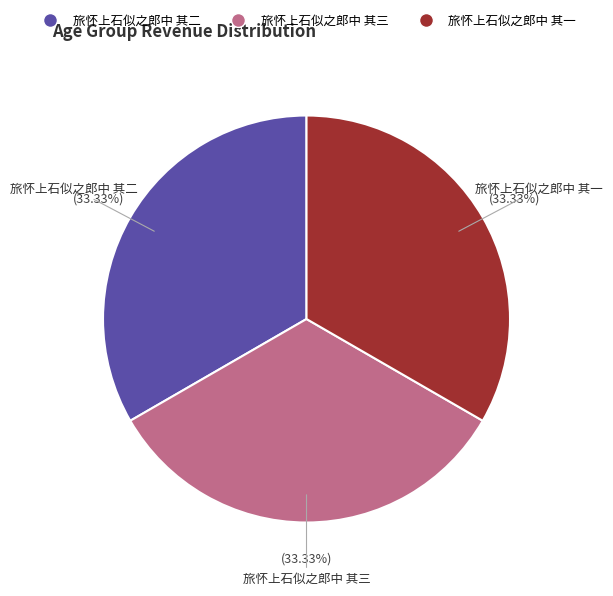

What is the ratio of the value at 旅怀上石似之郎中 其一 to the value at 旅怀上石似之郎中 其二?

1.0